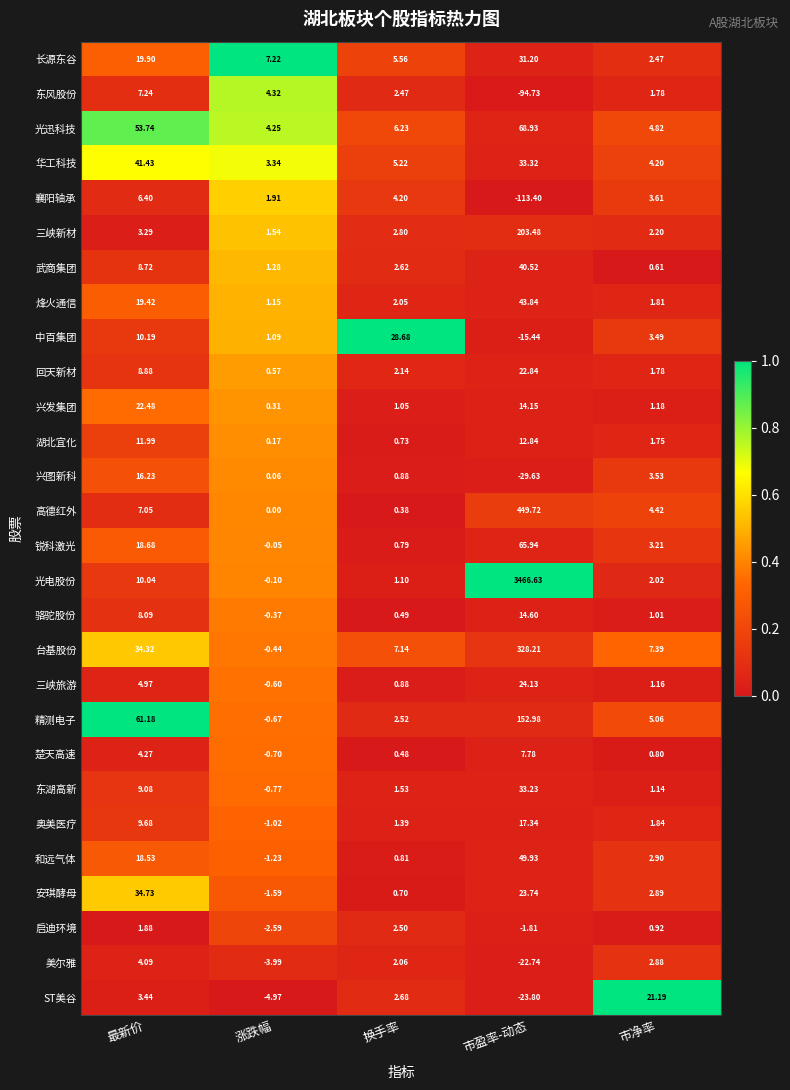

List the series in order of their peak value, highest first.

光电股份, 高德红外, 台基股份, 三峡新材, 精测电子, 光迅科技, 锐科激光, 和远气体, 烽火通信, 华工科技, 武商集团, 安琪酵母, 东湖高新, 长源东谷, 中百集团, 三峡旅游, 回天新材, 兴发集团, ST美谷, 奥美医疗, 兴图新科, 骆驼股份, 湖北宜化, 楚天高速, 东风股份, 襄阳轴承, 美尔雅, 启迪环境